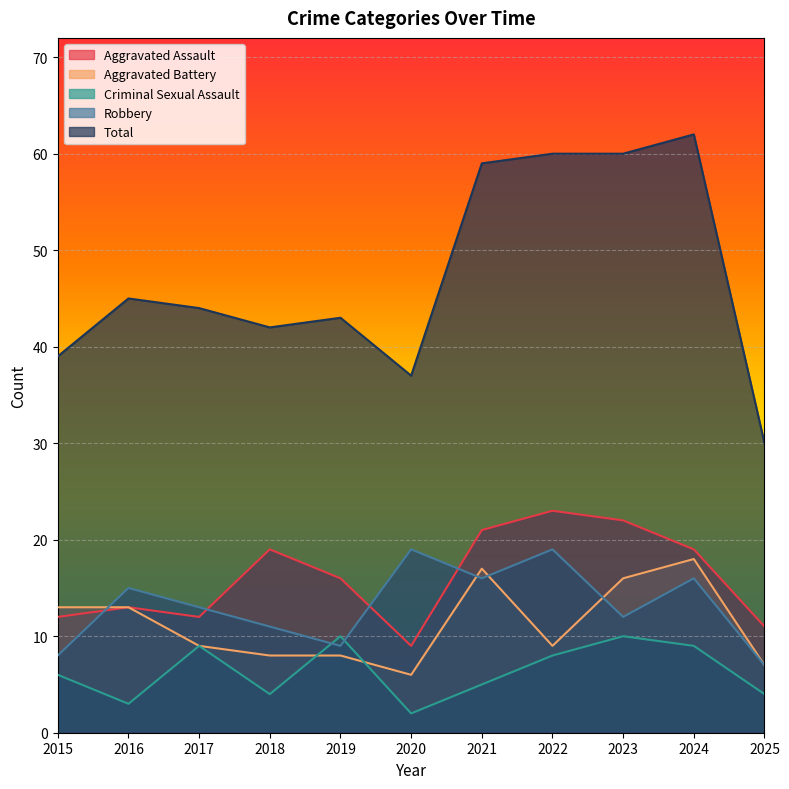

What is the value of the Criminal Sexual Assault point at the 8th from the left?

8